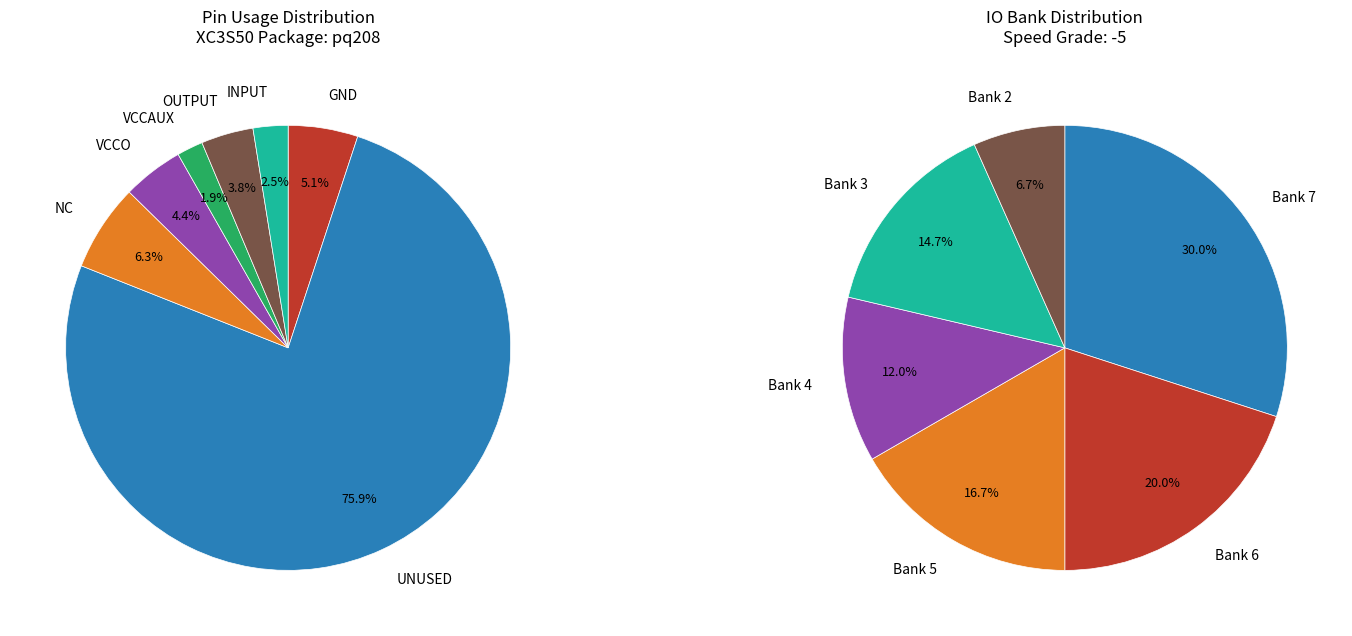

How many slices are in this pie chart?

7